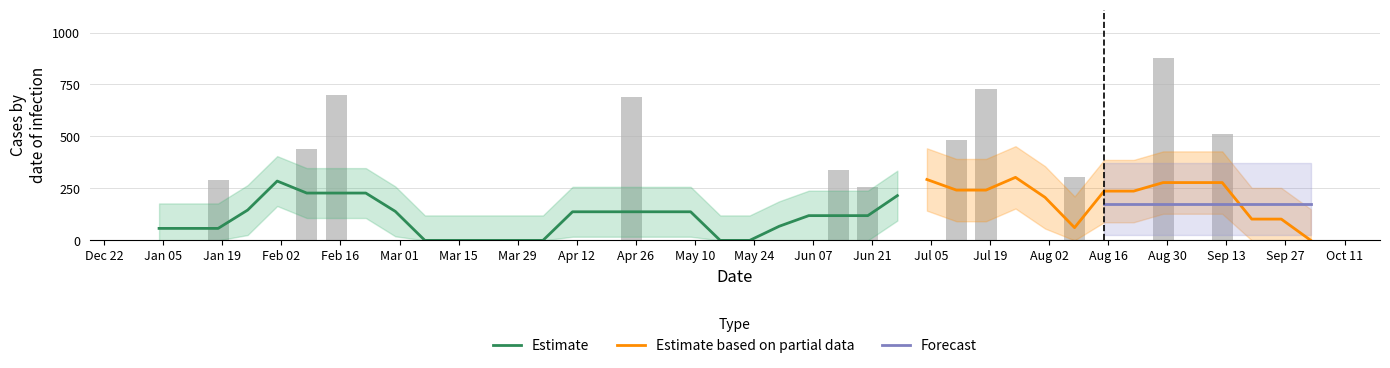

How many categories are shown in the chart?

40